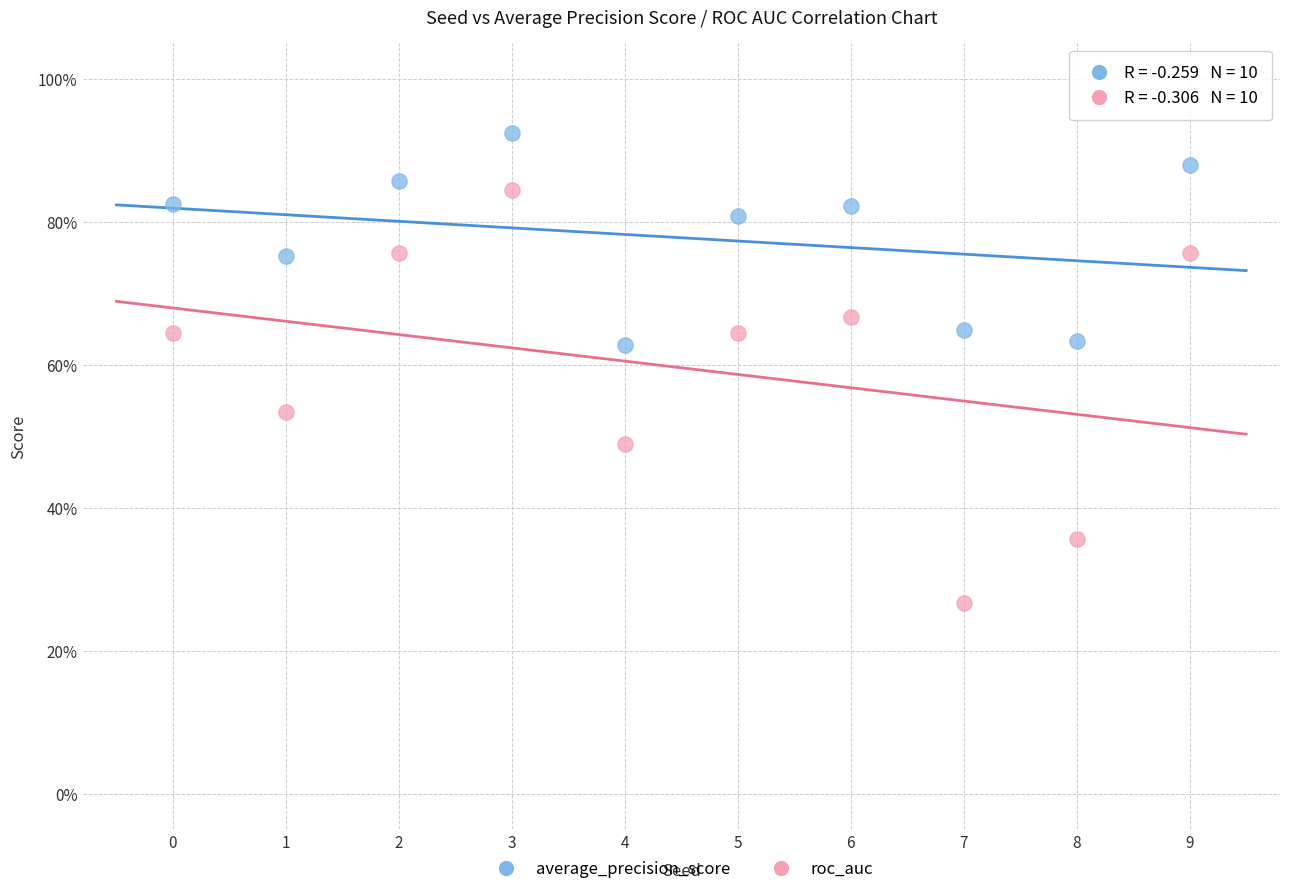

Which series reaches the maximum Y coordinate?

average_precision_score